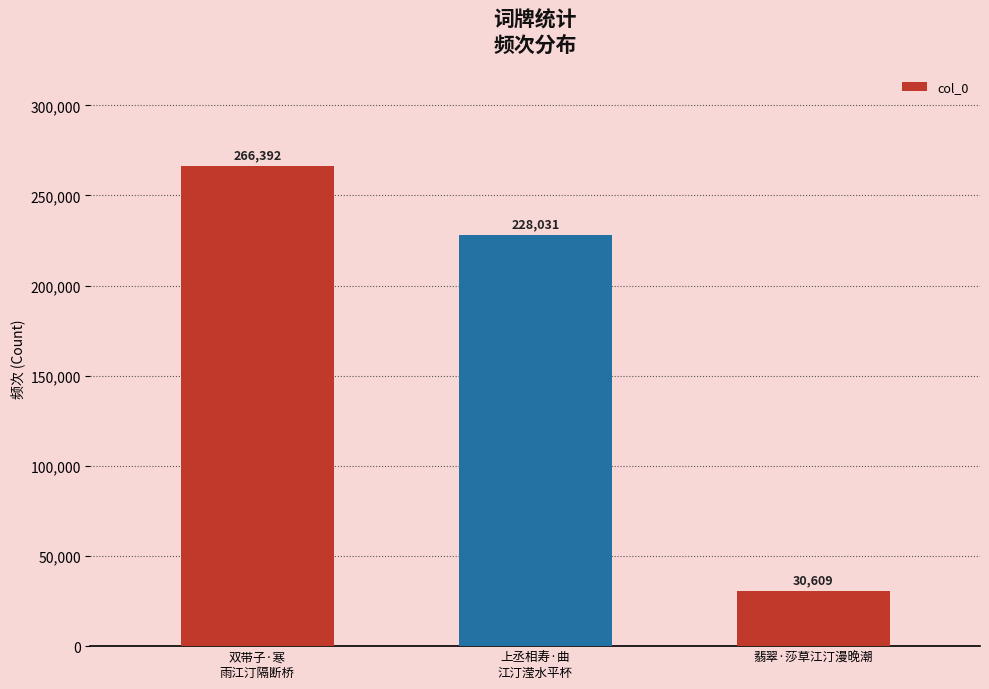

The value at 上丞相寿·曲
江汀滢水平杯 is 228031. True or false?

True